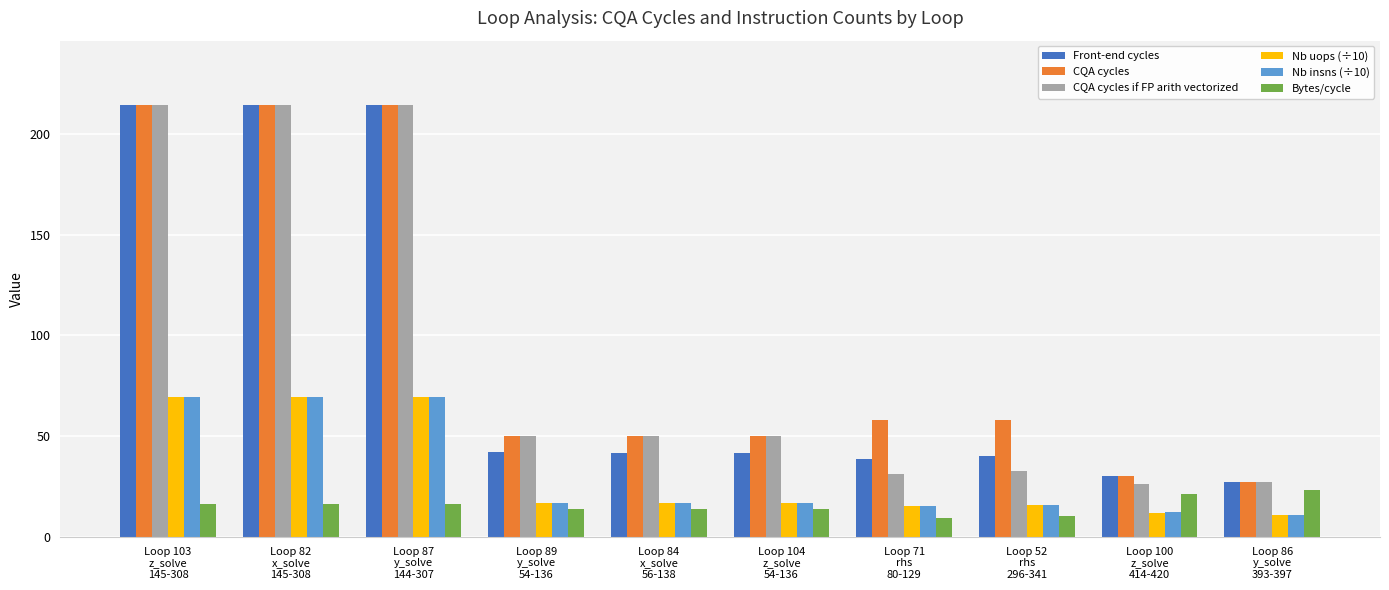

How many bars are there in total?

60